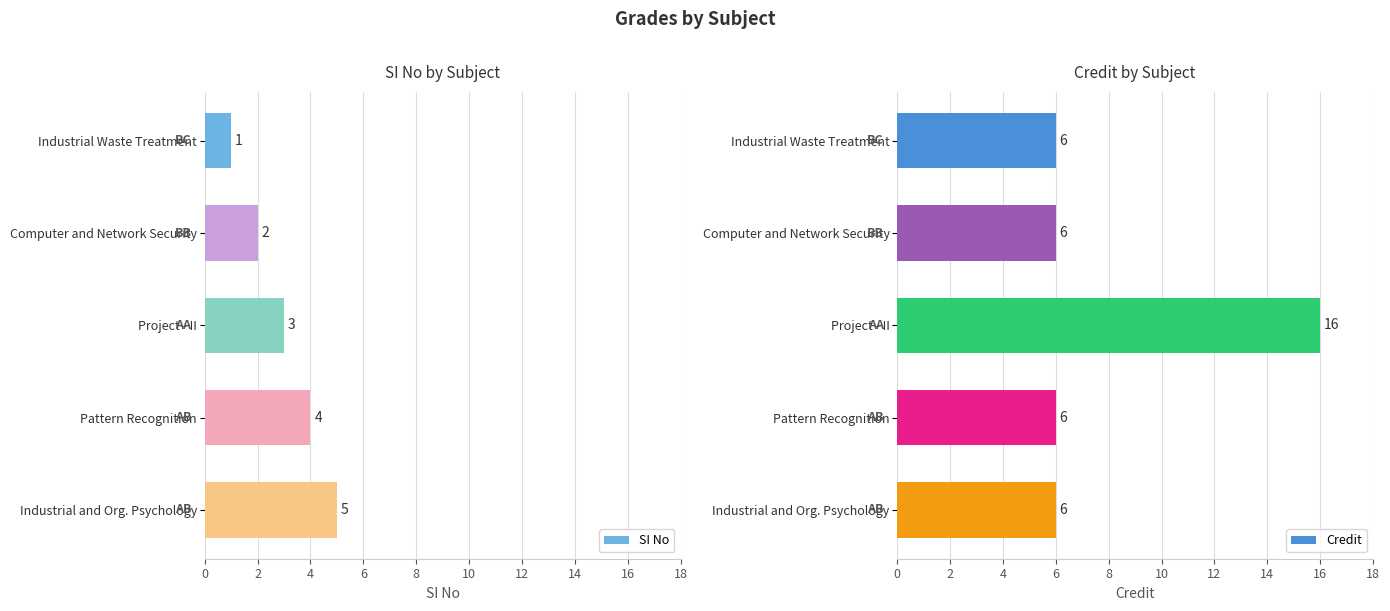

How many SI No values are between 2 and 4?

3